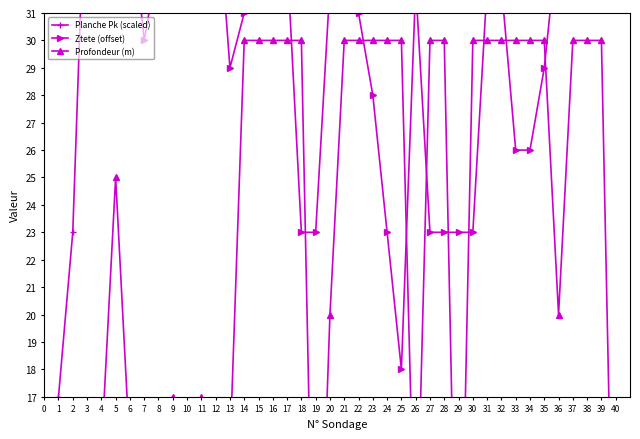

Between 5 and 22, which is larger?

22